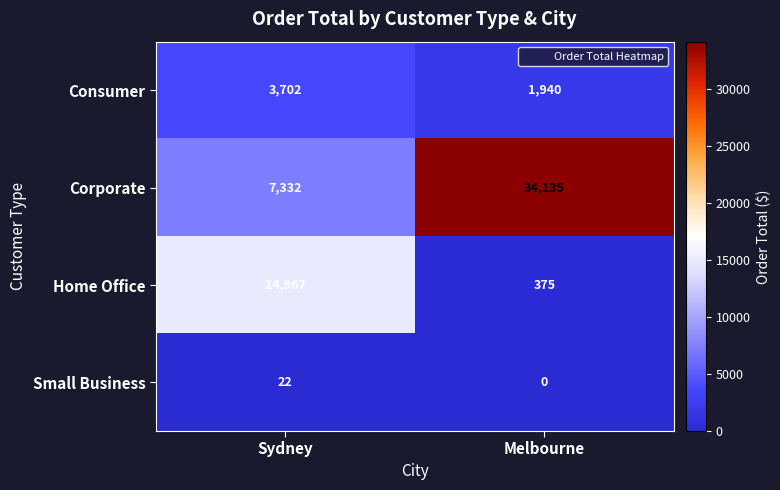

Which series has the largest total across all categories?

Corporate